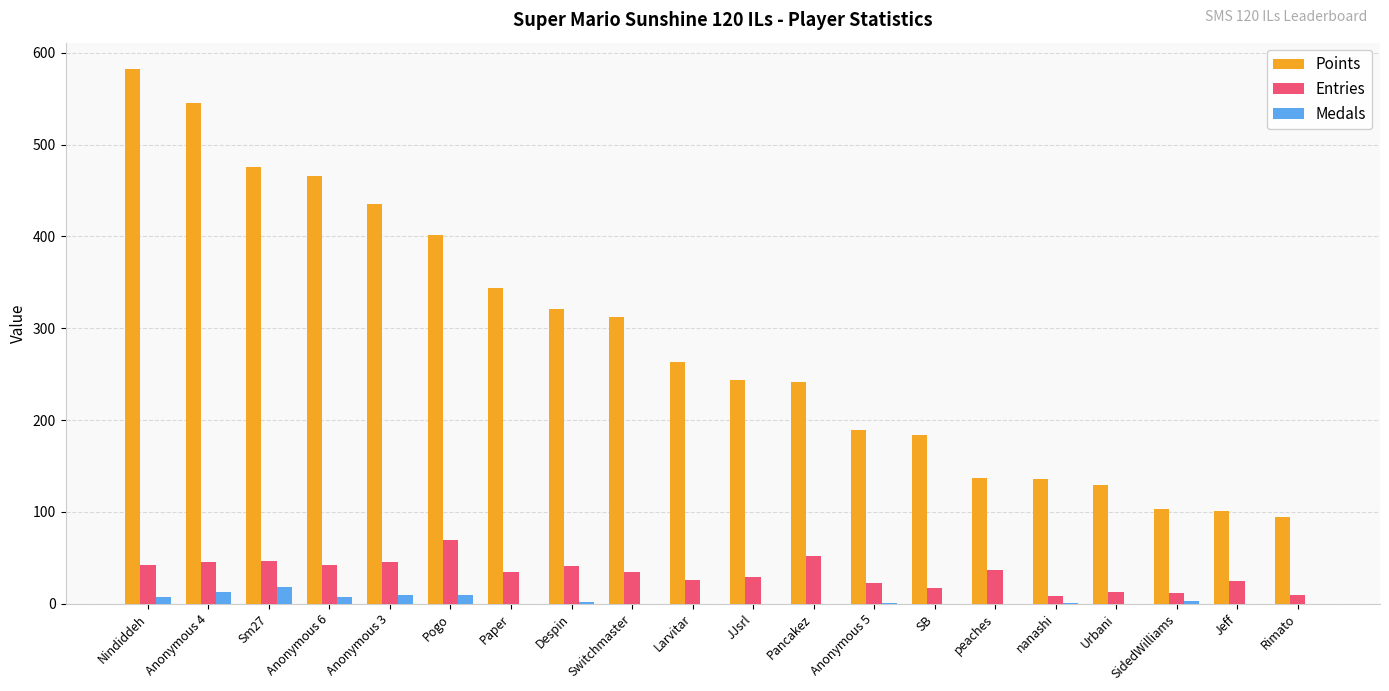

Which series has the largest total across all categories?

Points